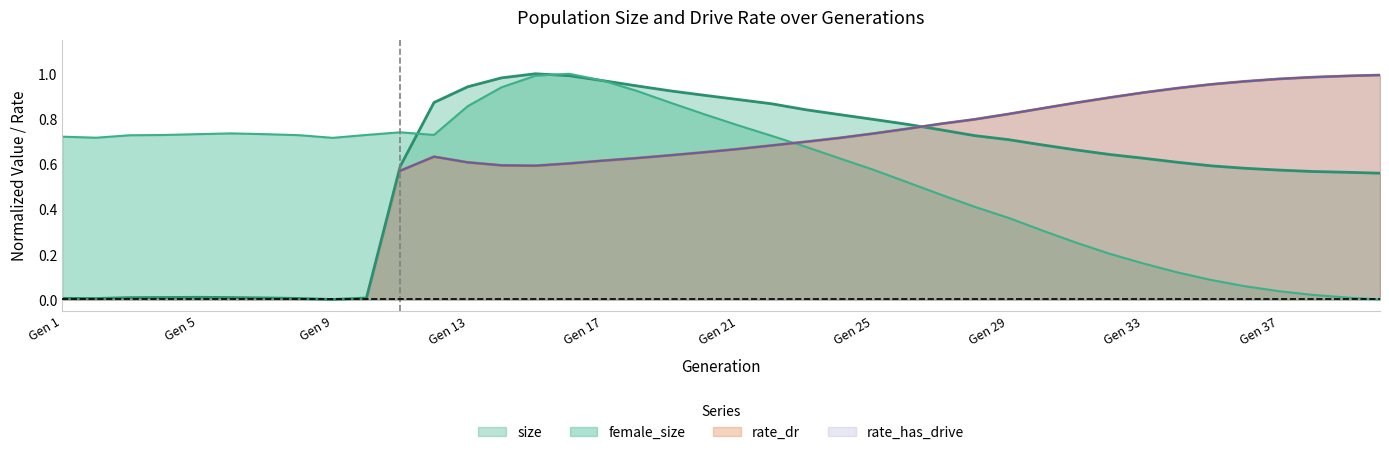

What is the difference between the maximum and minimum values in the female_size series?

1.0